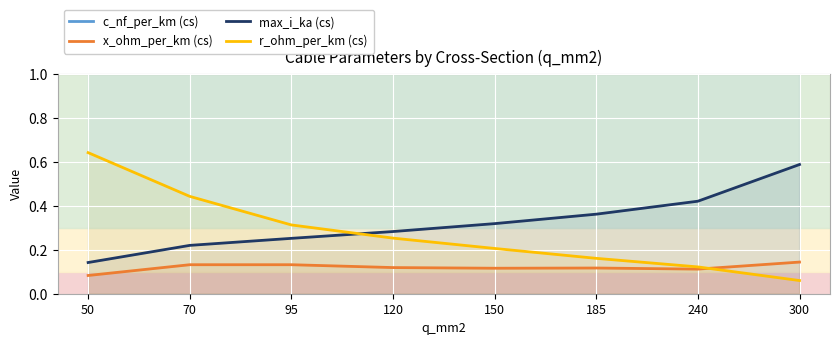

Which series changed the most between 50 and 70?

c_nf_per_km (cs)